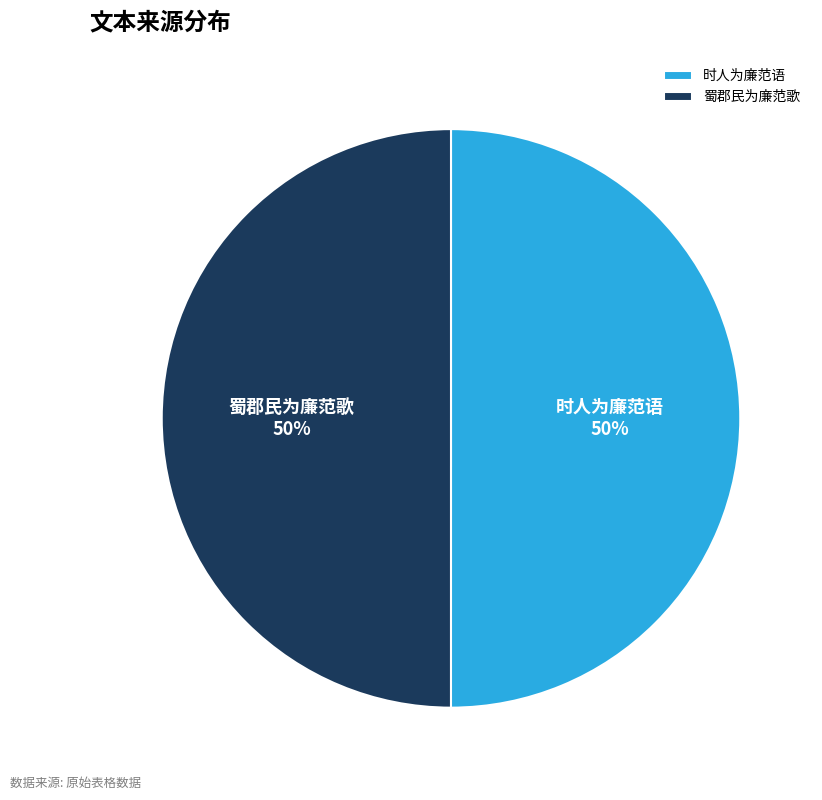

Count the number of slices in the pie.

2